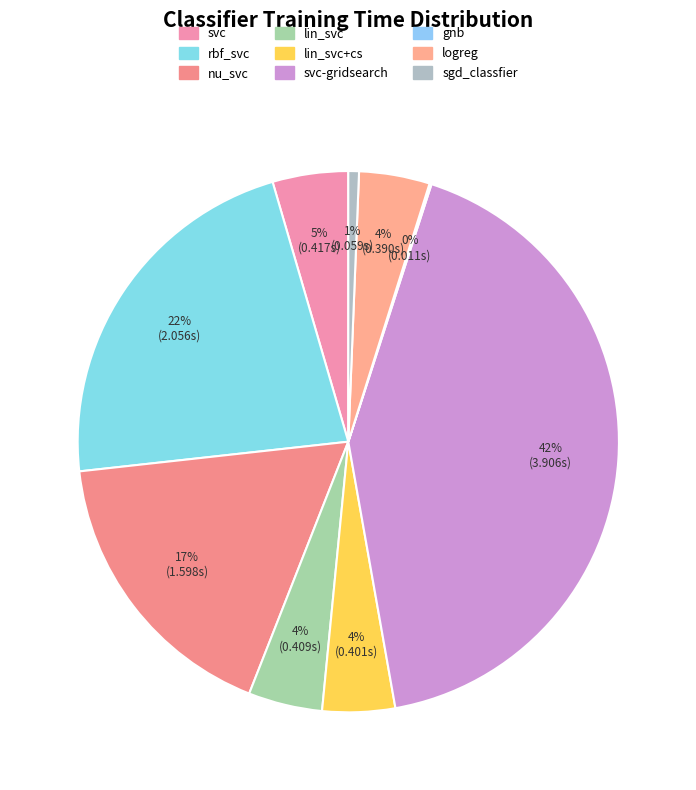

Does lin_svc+cs account for over 50% of the chart?

No